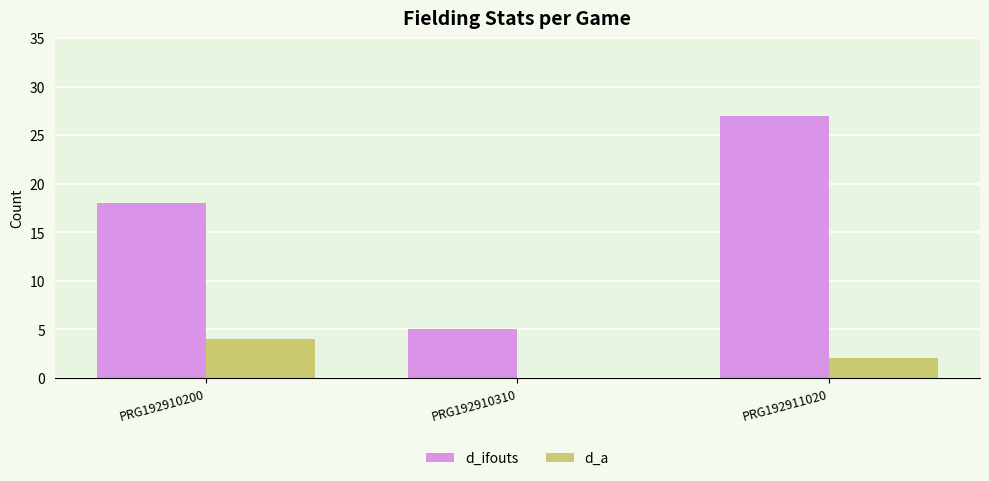

What is the total value across all series at PRG192910200?

22